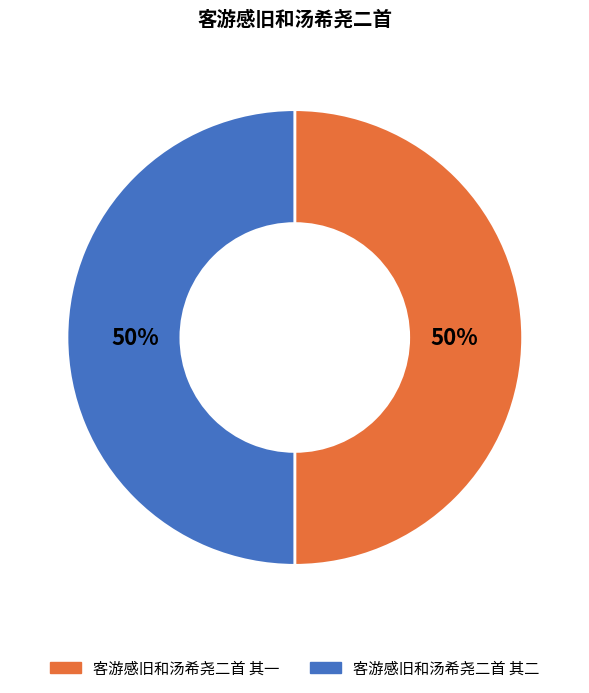

To the nearest percent, what percentage of the pie is 客游感旧和汤希尧二首 其二?

50%